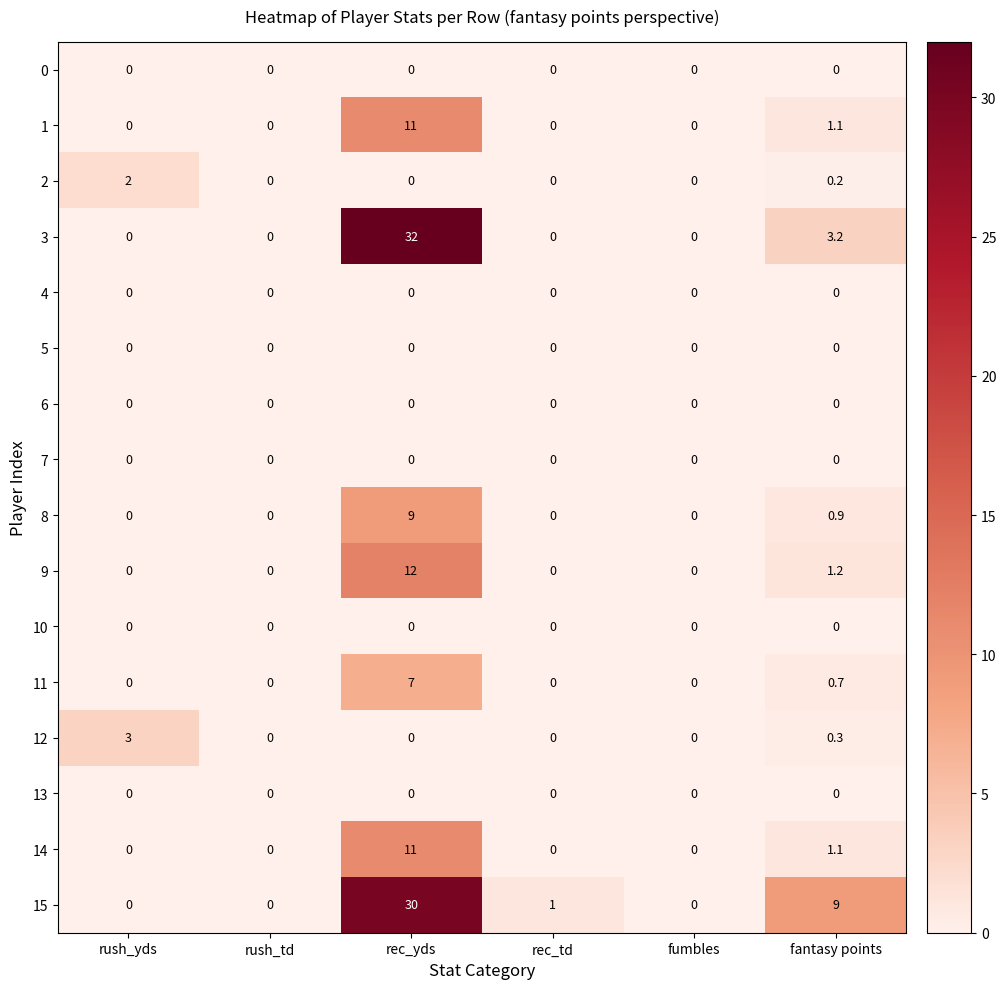

Which label corresponds to the largest value in the chart?

rec_yds